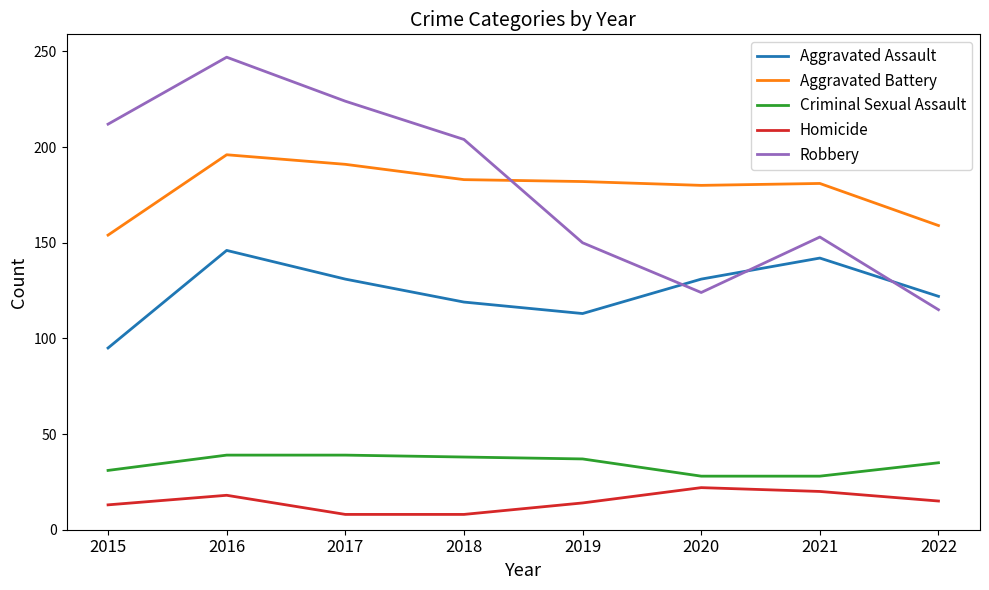

Read the Aggravated Assault value at 2018.

119